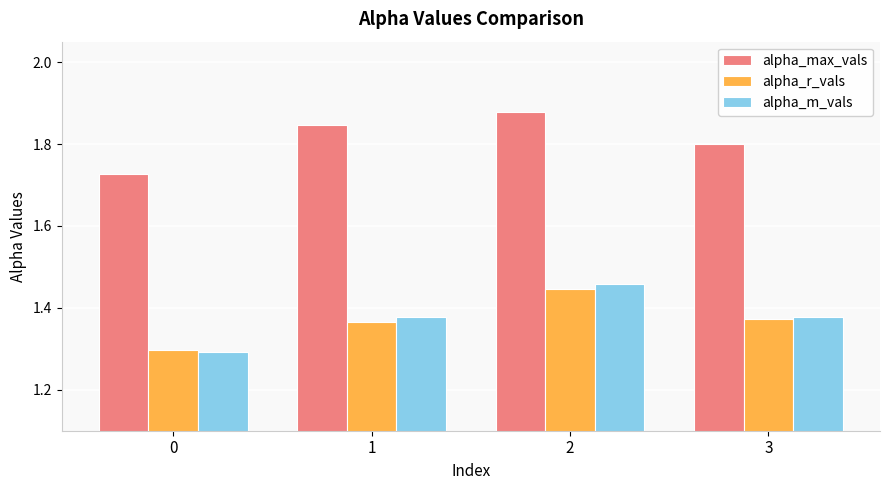

Is it true that alpha_max_vals equals 1.0 at 0?

False